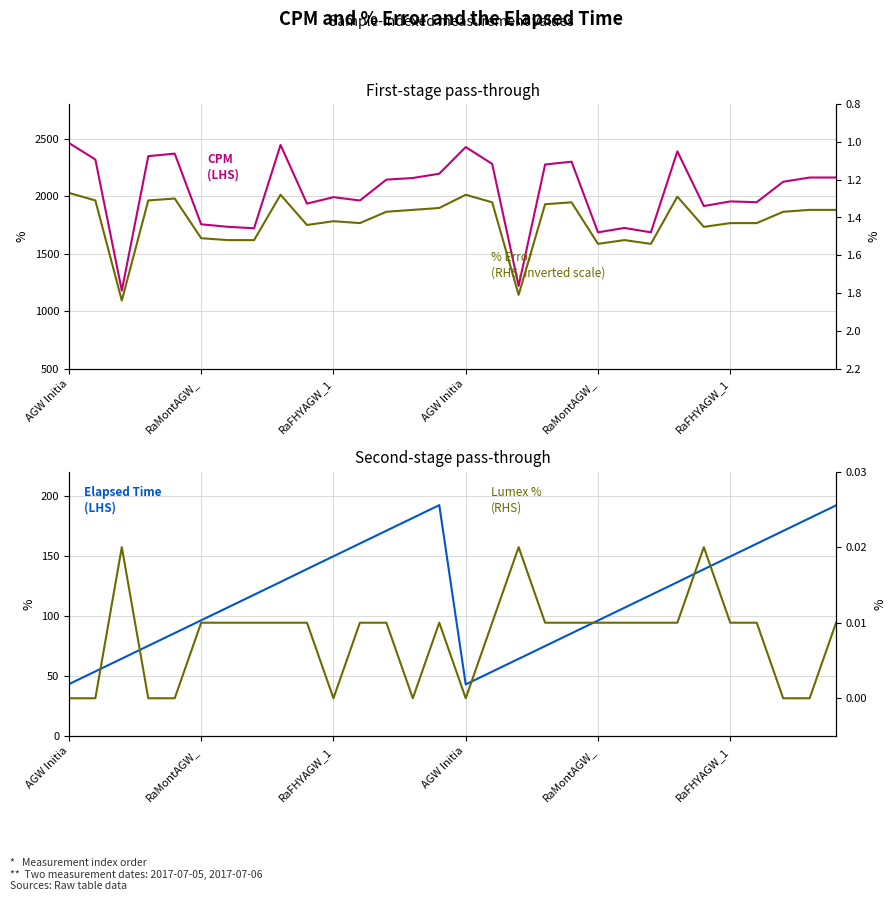

Which has a higher value, 7 or 15?

15